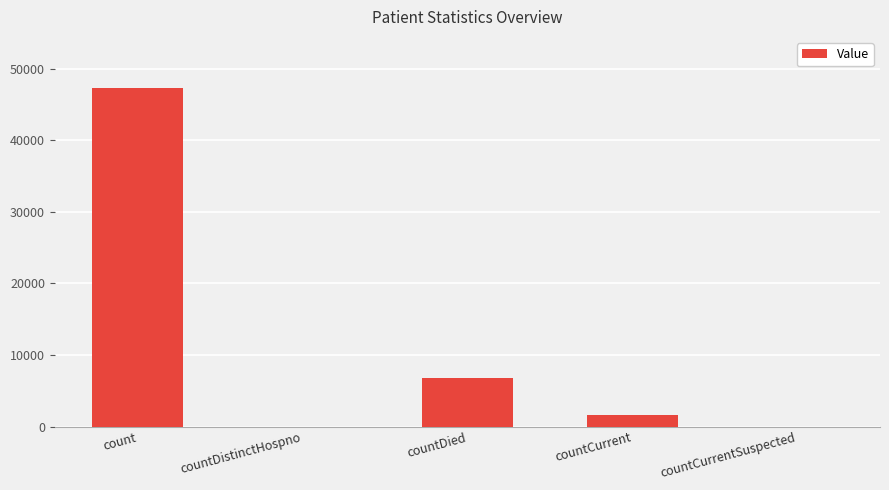

The chart shows a value of 1631 at countCurrent. True or false?

True